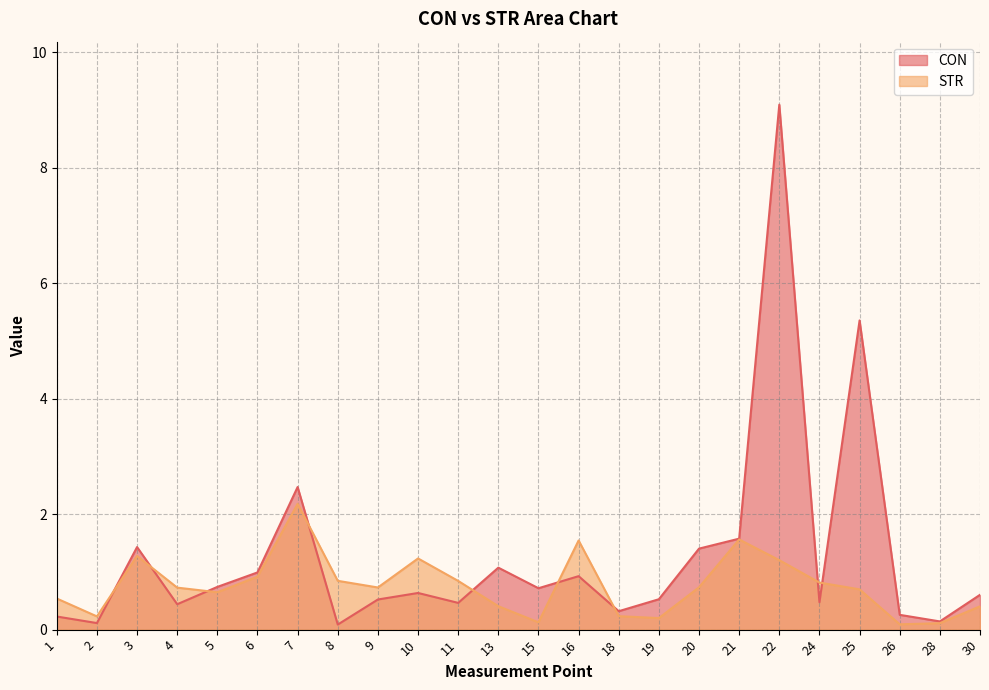

True or false: STR and CON intersect in this chart.

True